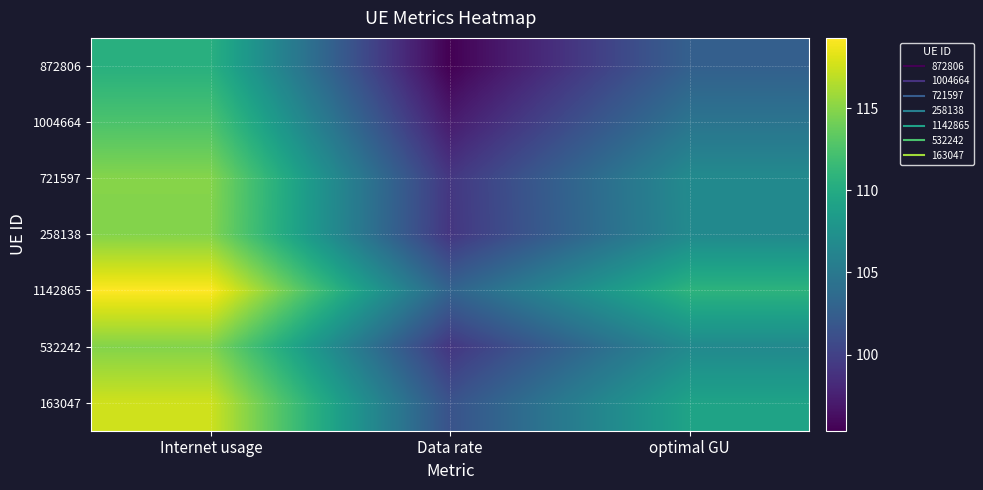

At which category is the sum across all series the highest?

Internet usage